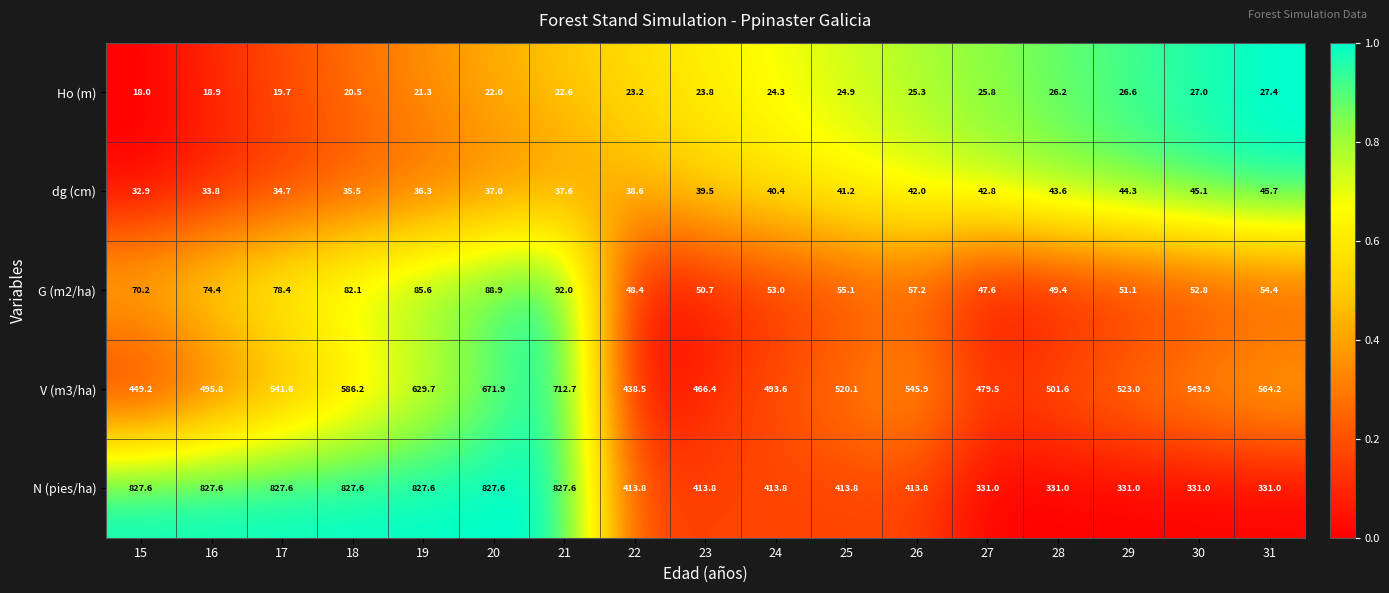

What is the difference between the maximum and minimum values in the Ho (m) series?

9.4